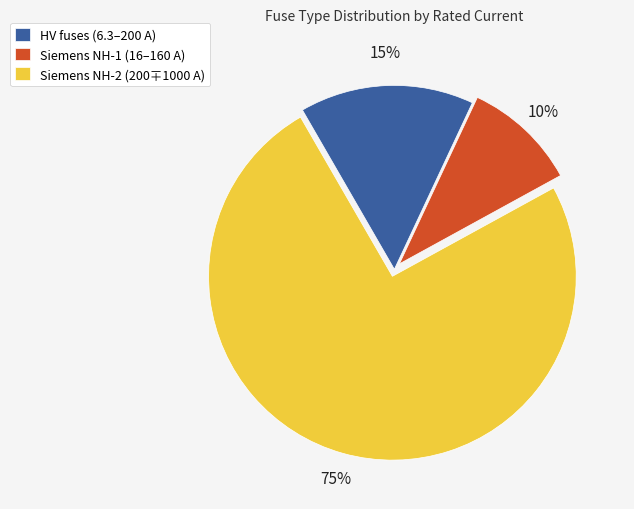

Does any single category account for the majority?

Yes